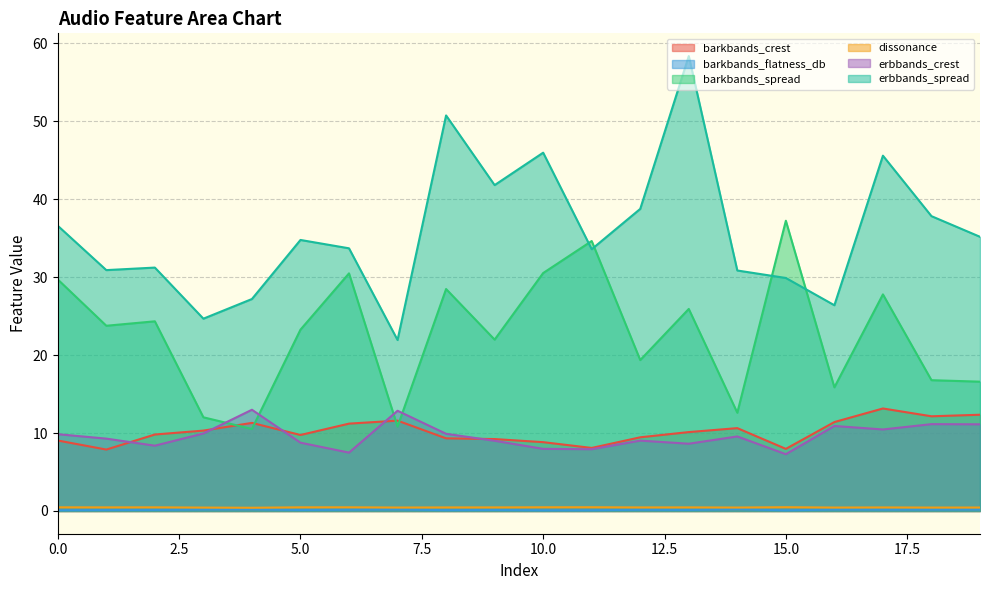

Which label corresponds to the smallest value in the chart?

15